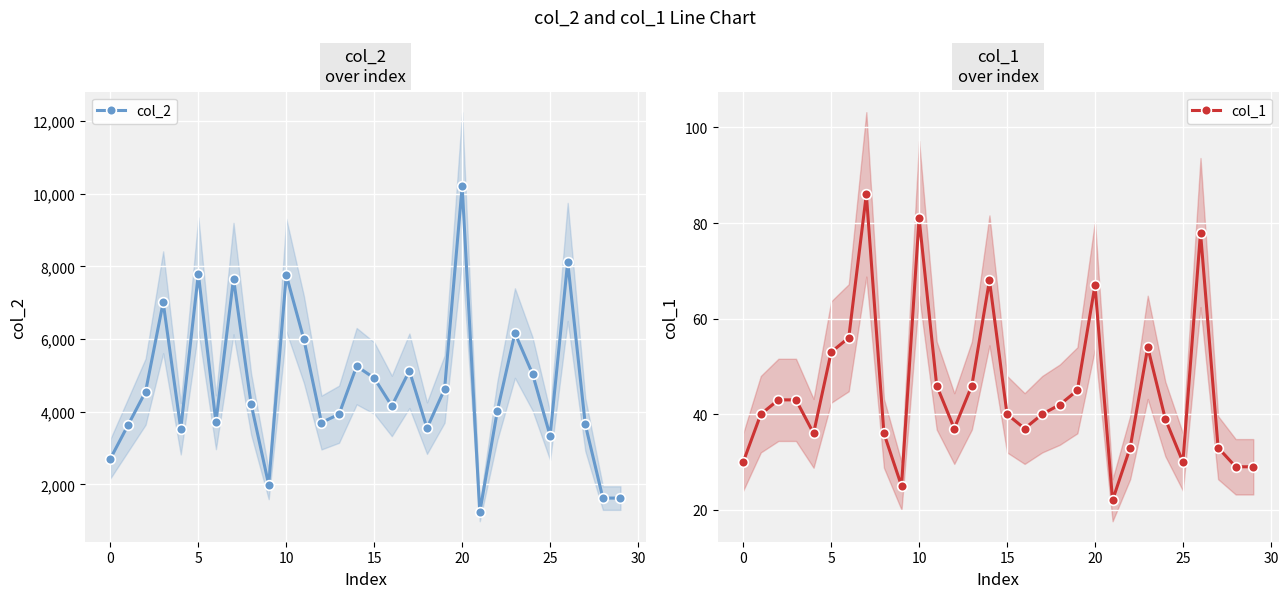

Is it true that col_1 equals 33 at 22?

True